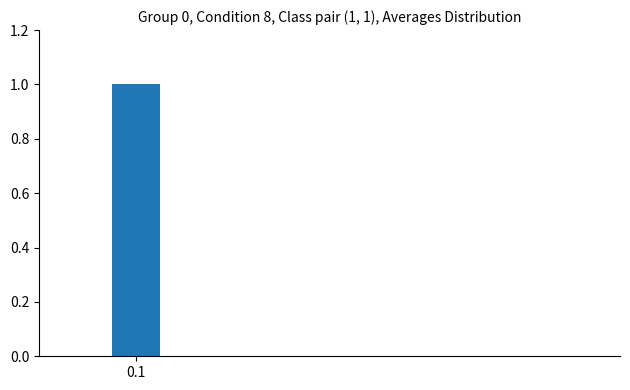

What is the greatest value displayed?

1